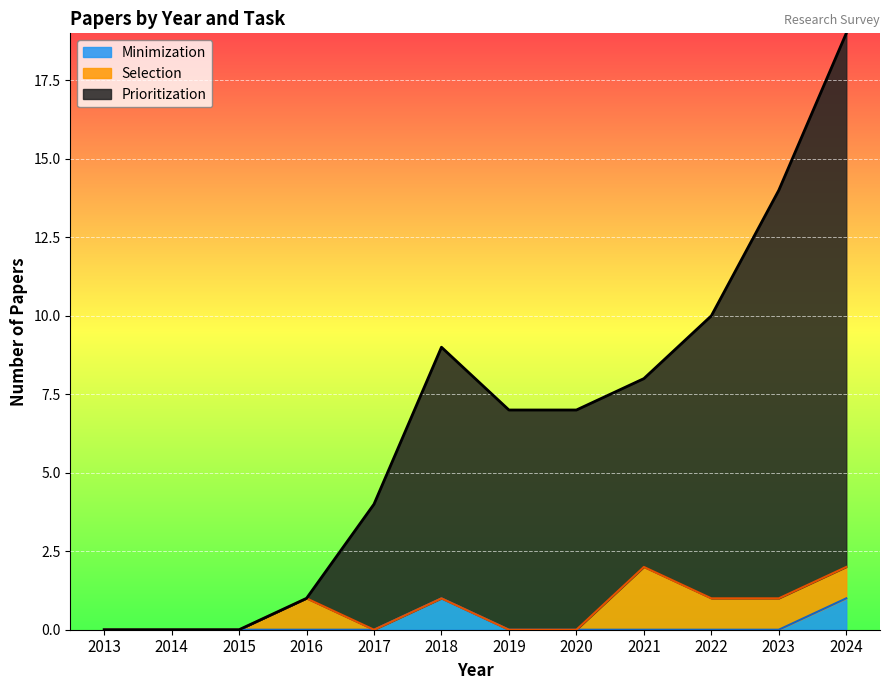

Does the chart display data point markers on the line(s)?

No